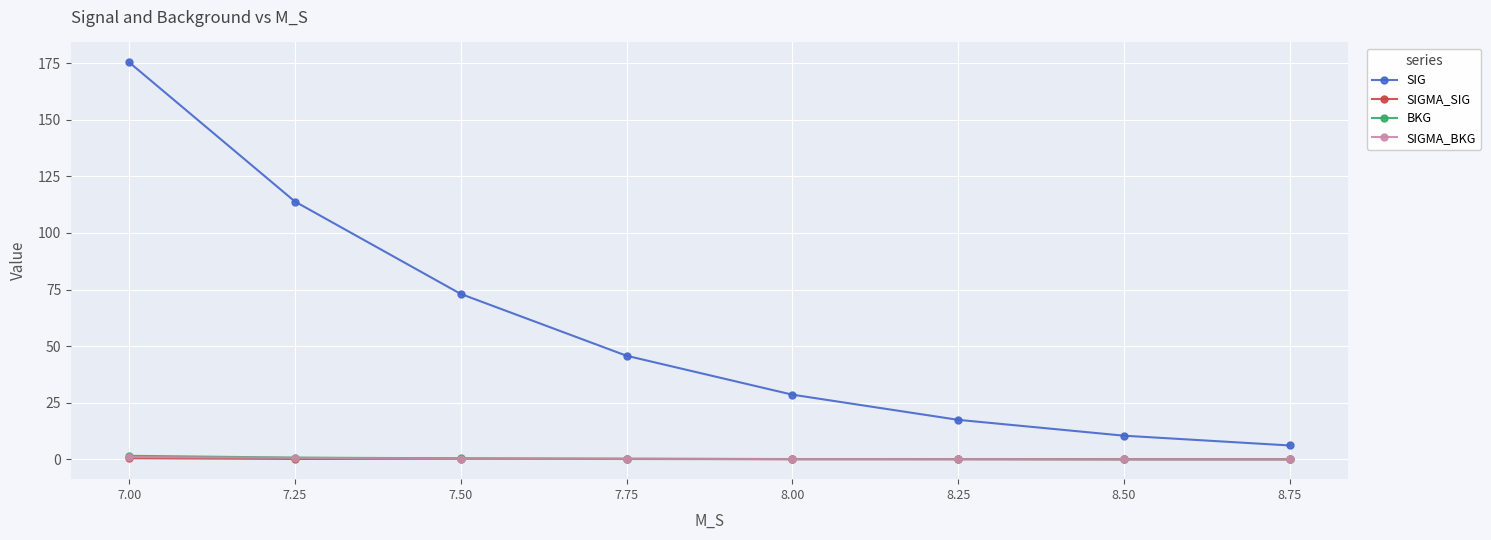

True or false: SIG and SIGMA_BKG cross at least once.

False